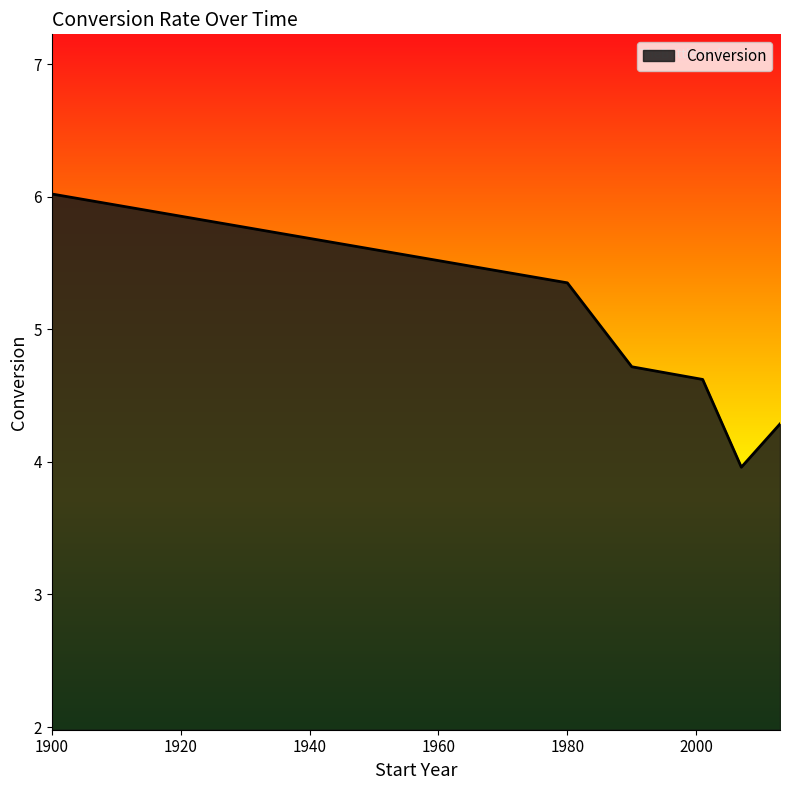

What is the smallest value displayed?

4.0